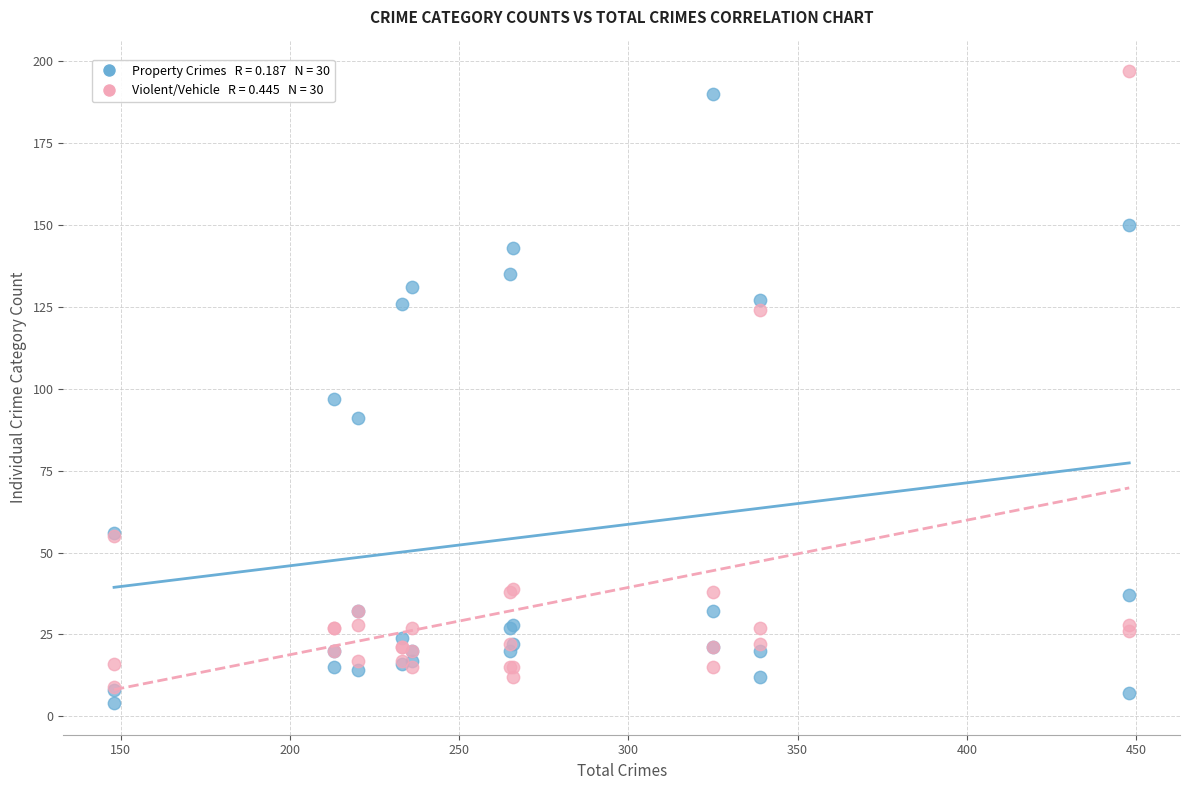

Across all series, what Y value is closest to 100?

97